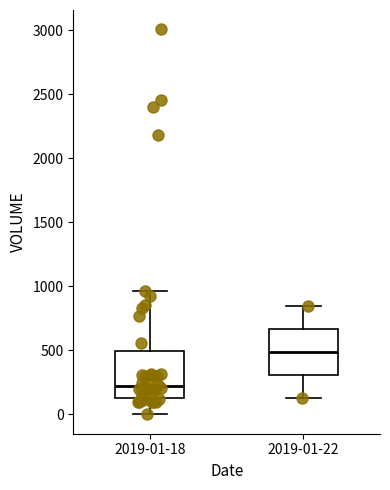

Where is the lower edge of the box for 2019-01-22 on the y-axis? The values are not printed on the chart, so give them approximately, as read against the axis.

300